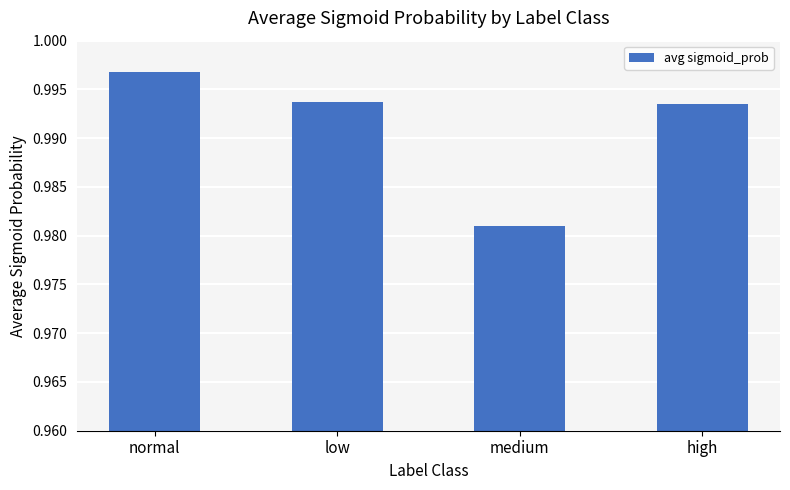

Which label corresponds to the largest value in the chart?

normal